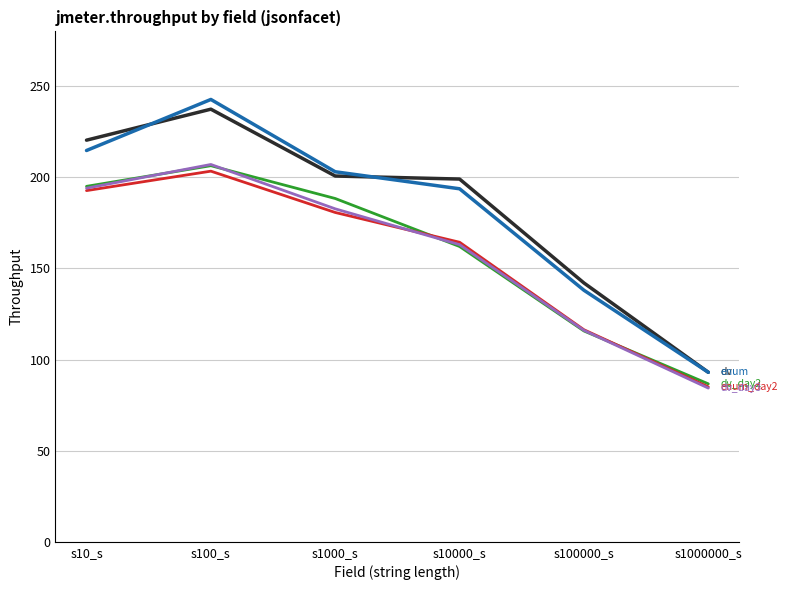

What is the smallest value displayed?

84.3